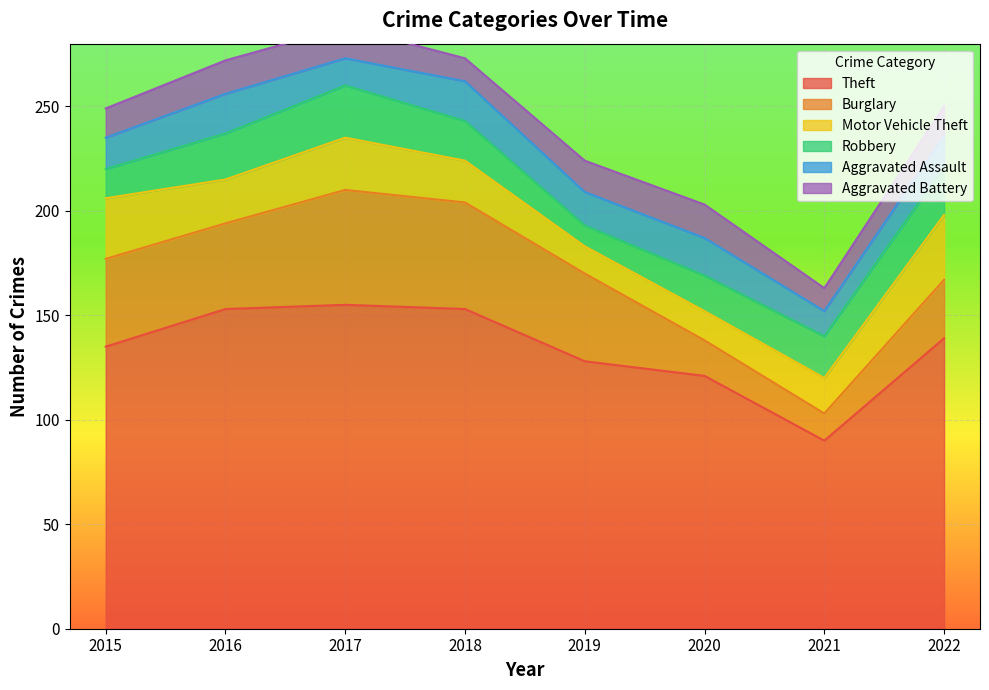

How many lines are shown in the chart?

6